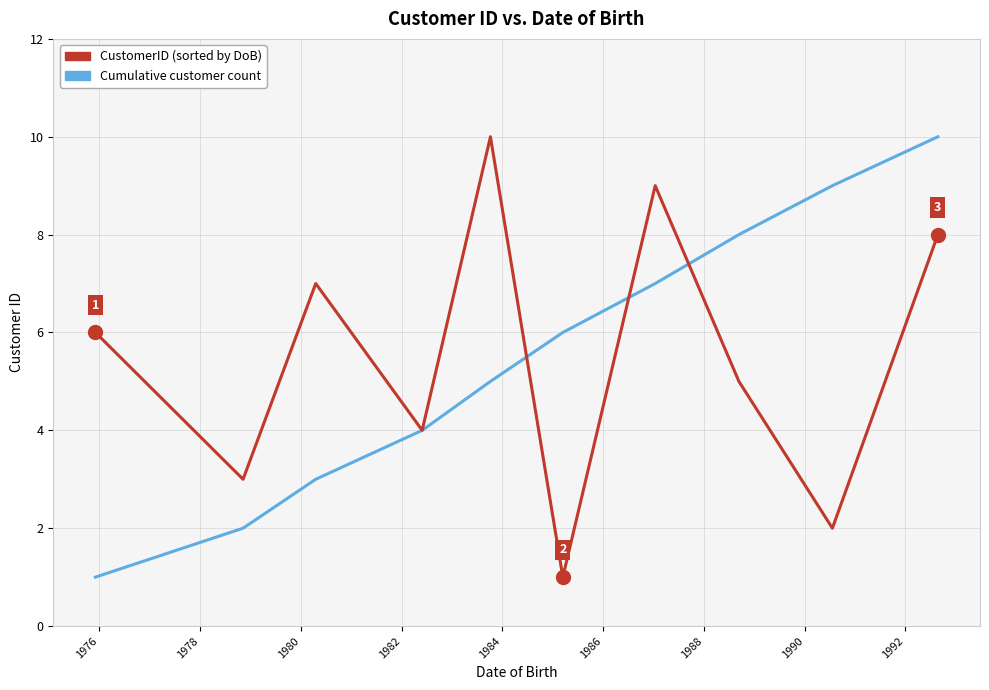

What is the maximum value shown in the chart?

10